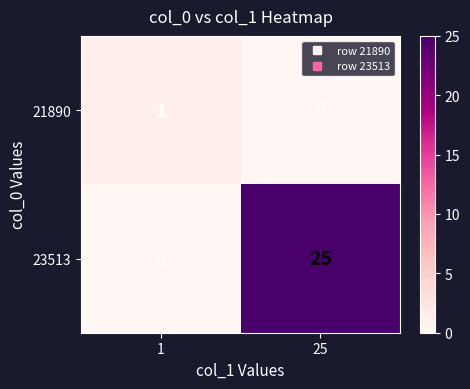

How many categories are shown in the chart?

2